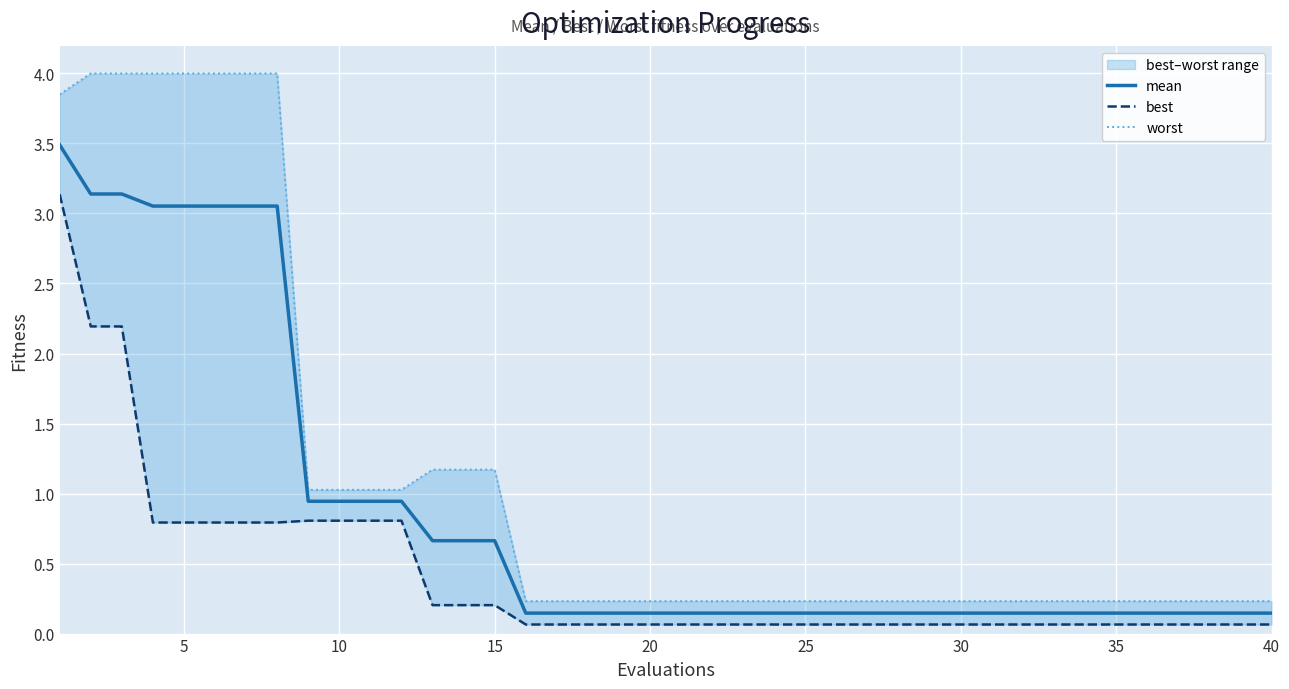

What is the sum of all worst values?

45.3